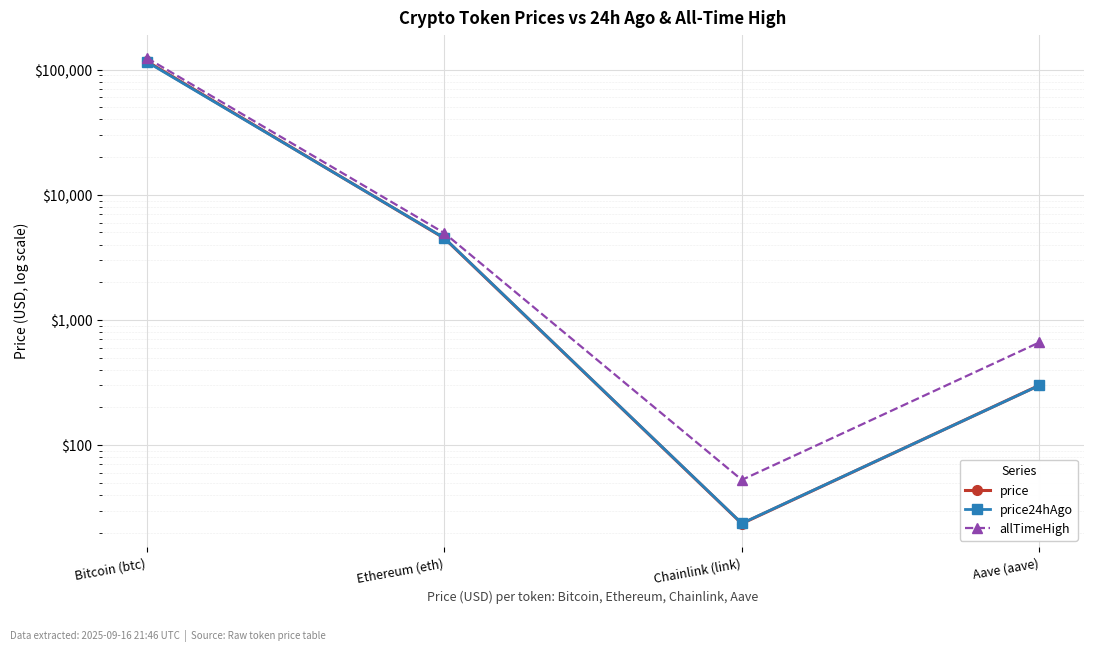

What are all the series names shown in the legend?

price, price24hAgo, allTimeHigh